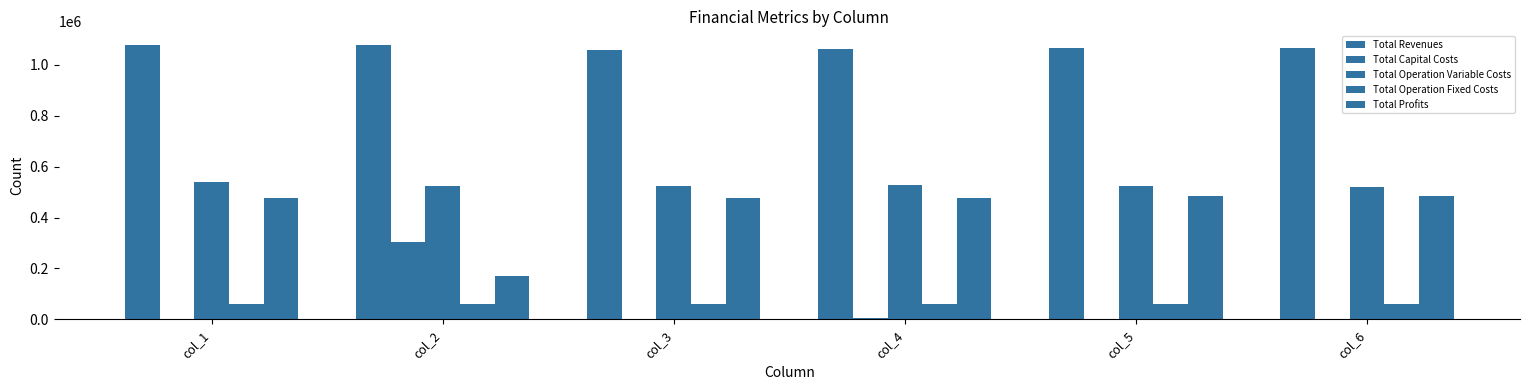

What is the value of the Total Operation Variable Costs bar at the 5th from the left?

523978.7